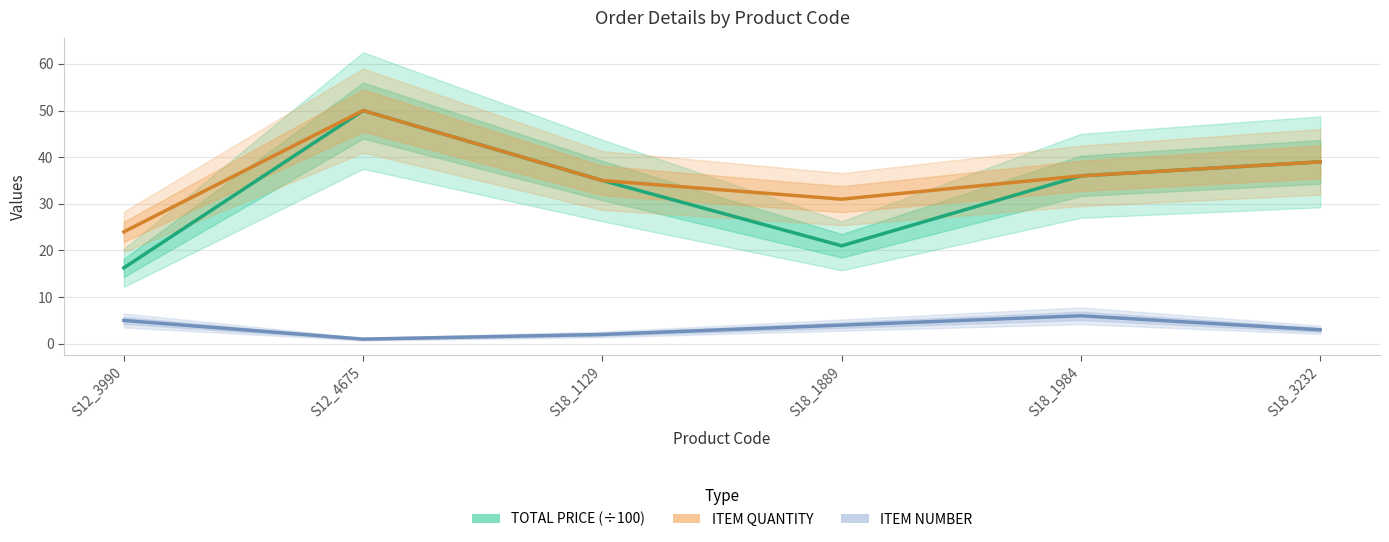

What is the average value of the ITEM QUANTITY series?

35.8